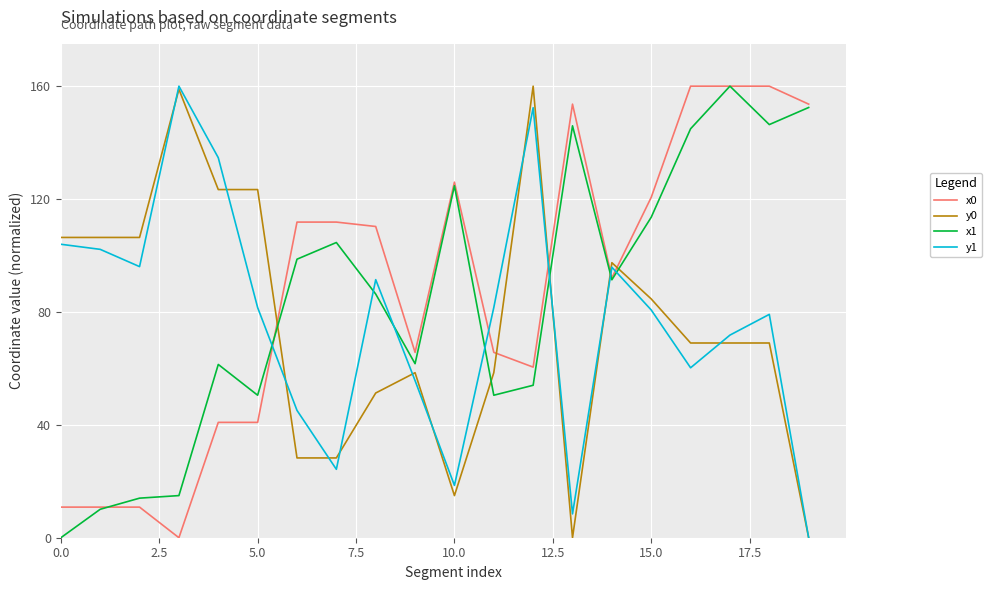

What is the maximum value for y1?

160.0